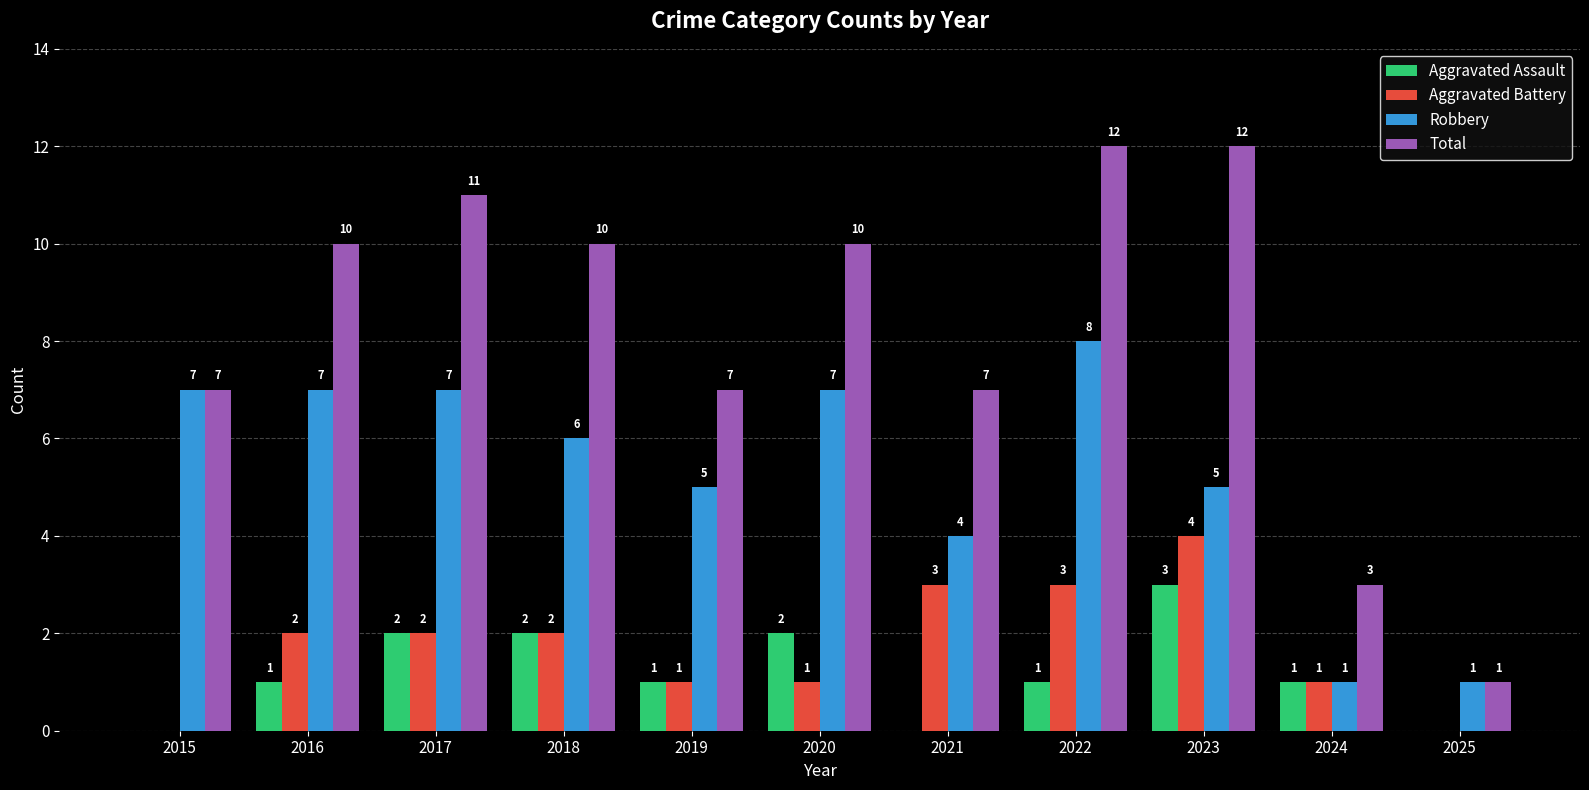

The Robbery series shows 7 at 2016. True or false?

True